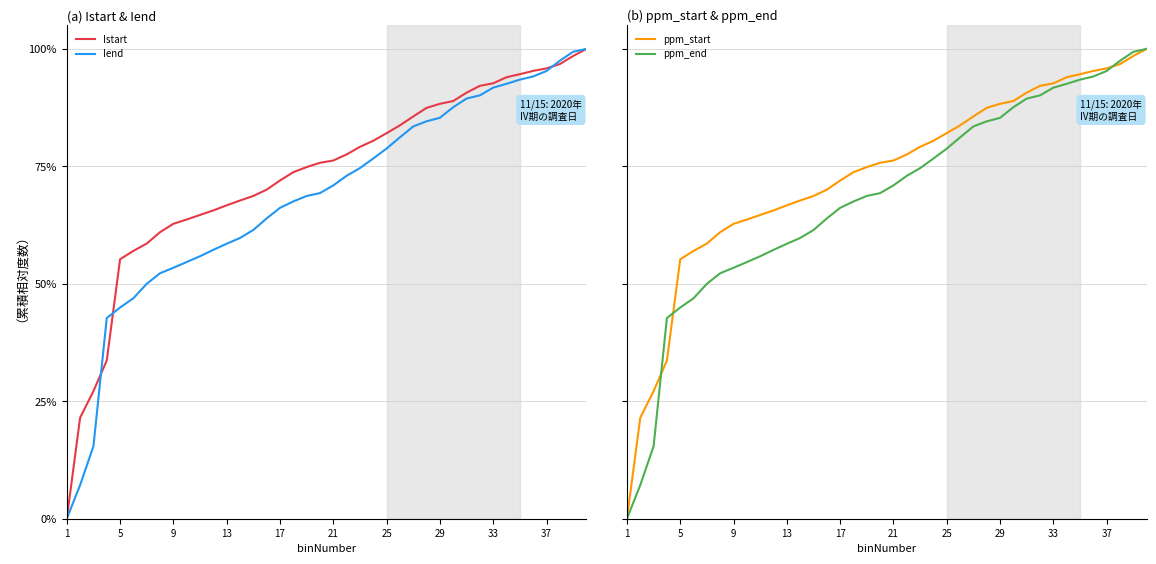

How many data points in ppm_start are less than 76?

20